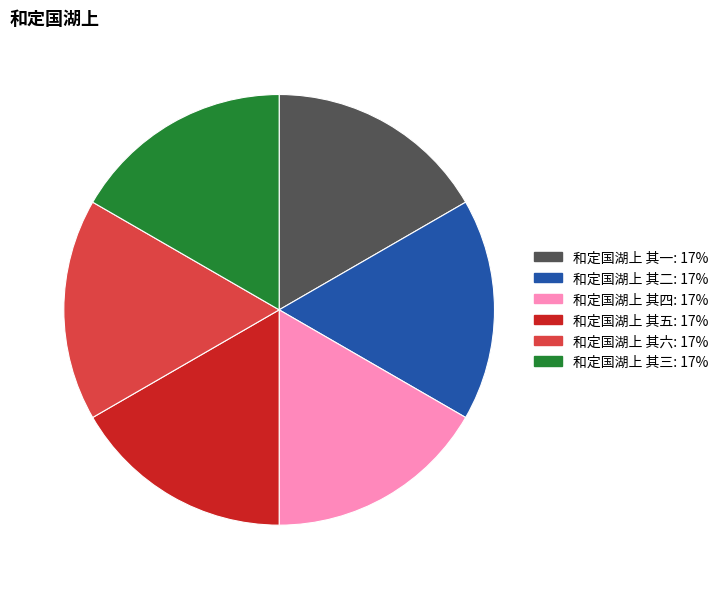

True or false: 和定国湖上 其六 accounts for 17% of the total.

True